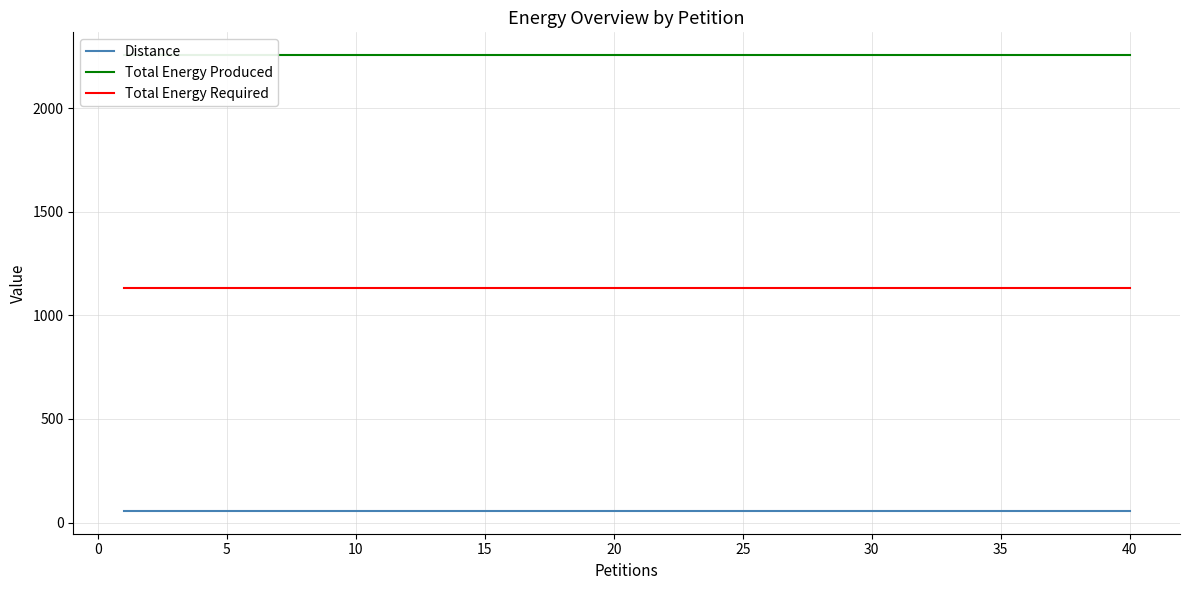

What is the value of the Total Energy Produced point at the 10th from the left?

2256